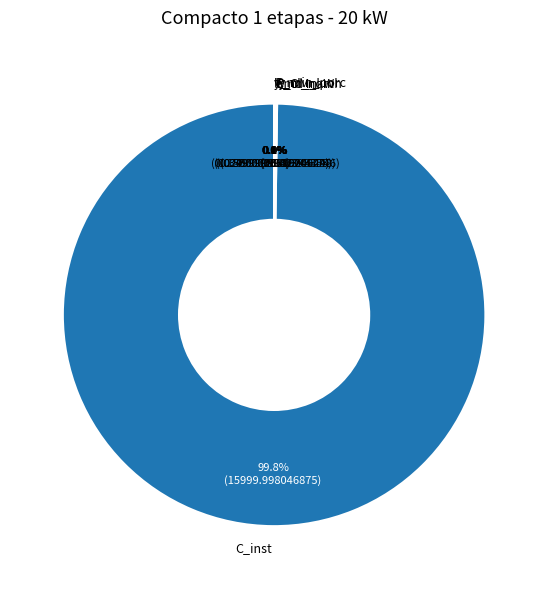

Which slice represents more than half of the pie?

C_inst